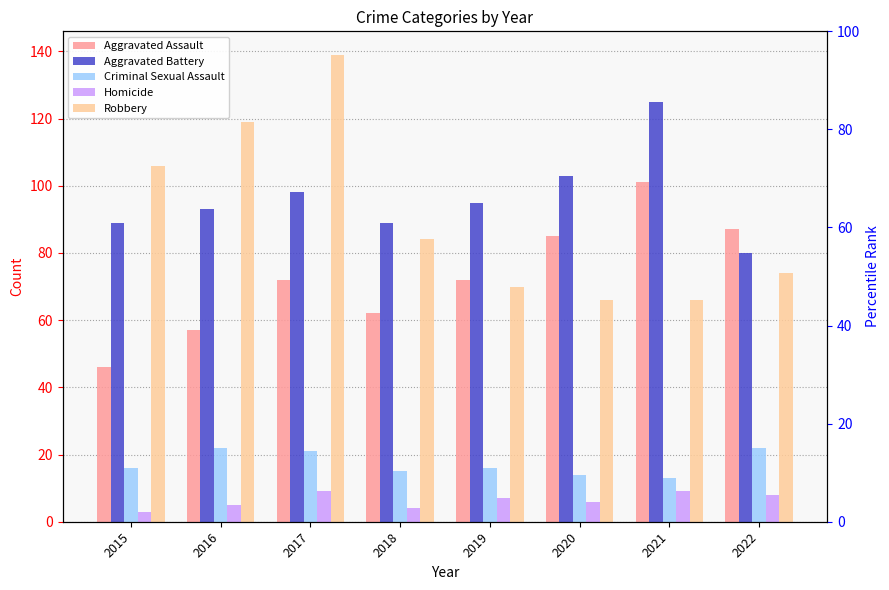

At which label does Aggravated Assault reach its minimum?

2015